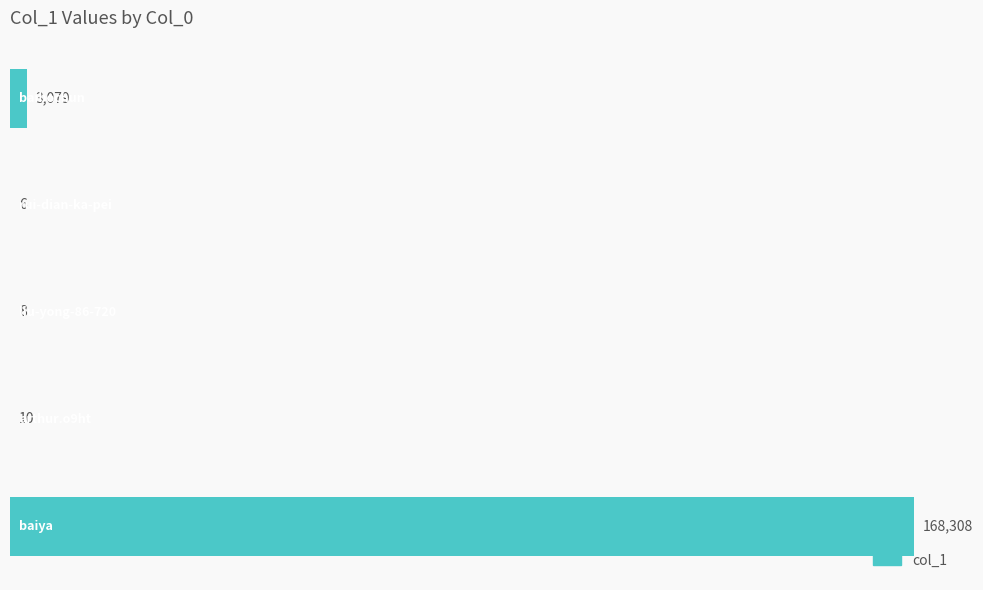

What is the sum of all values?

171411